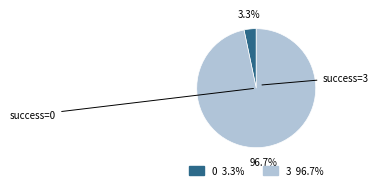

What is the ratio of the value at 3 to the value at 0?

29.3